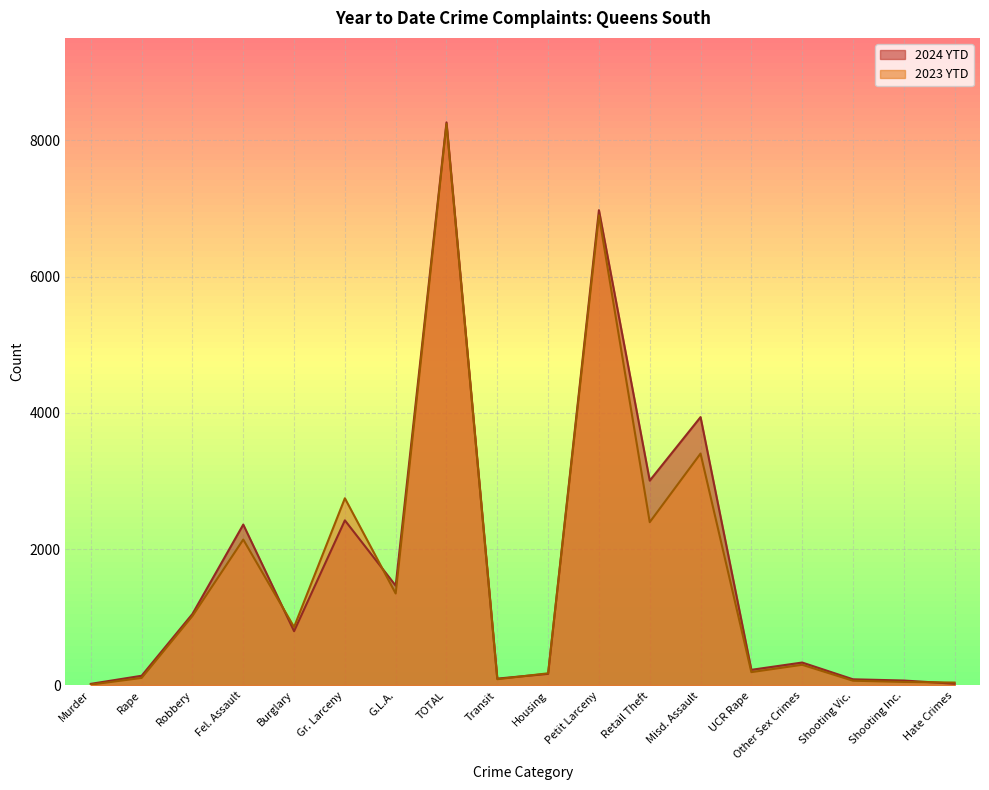

Which series has the widest spread of values?

2024 YTD